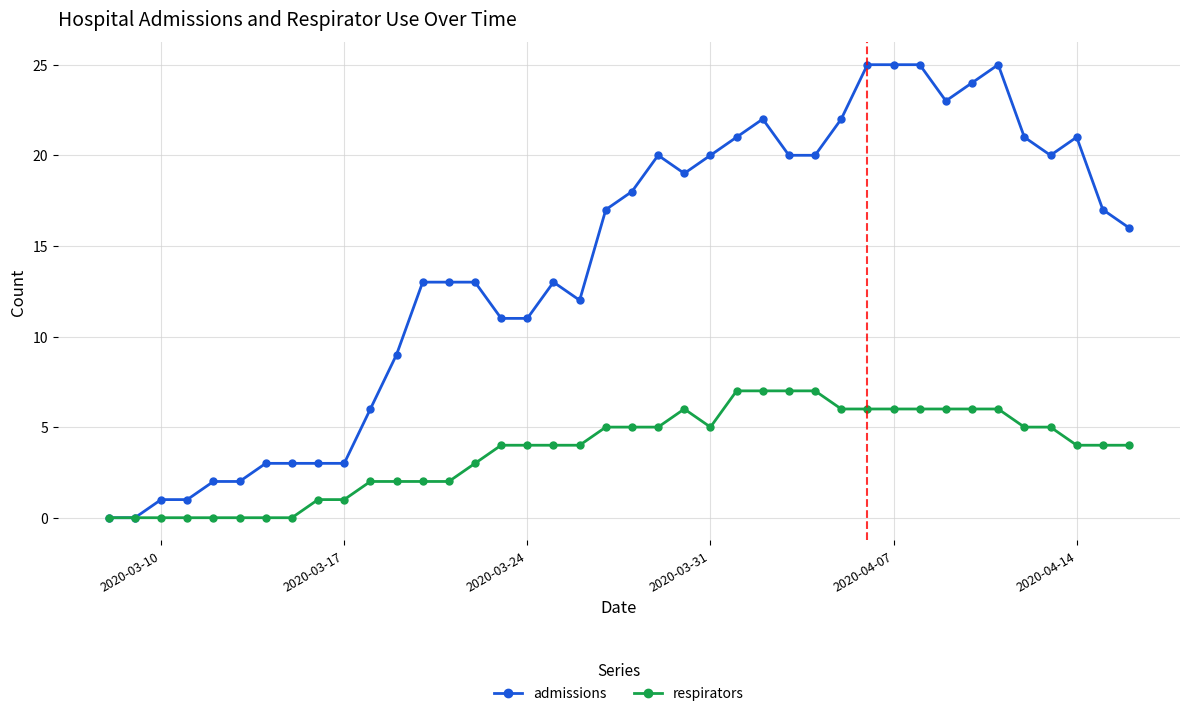

Rank the series by their maximum value, from lowest to highest.

respirators, admissions